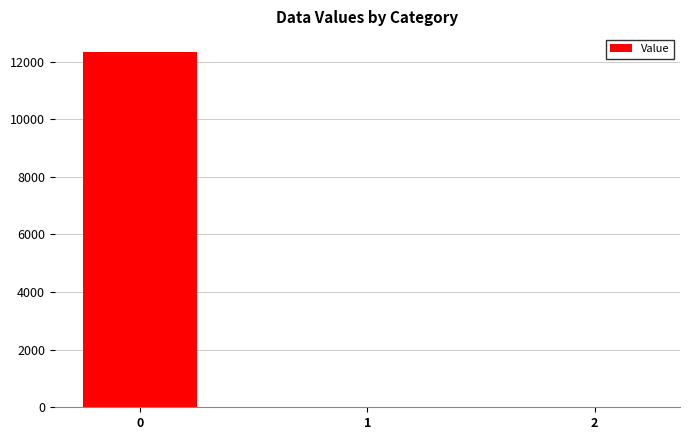

What is the change in value from 0 to 1?

-12336.8